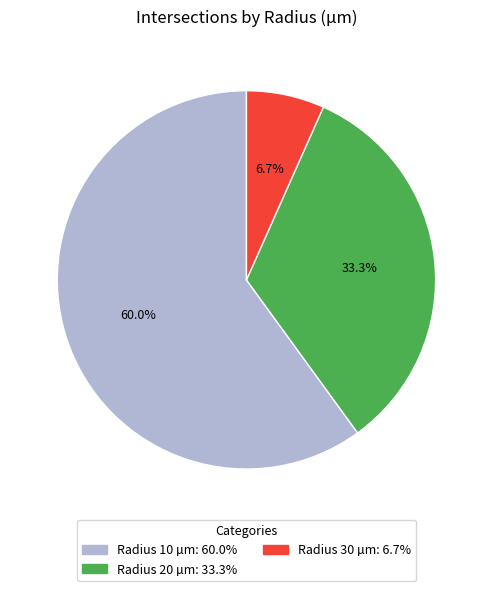

Is there a majority slice in this chart?

Yes